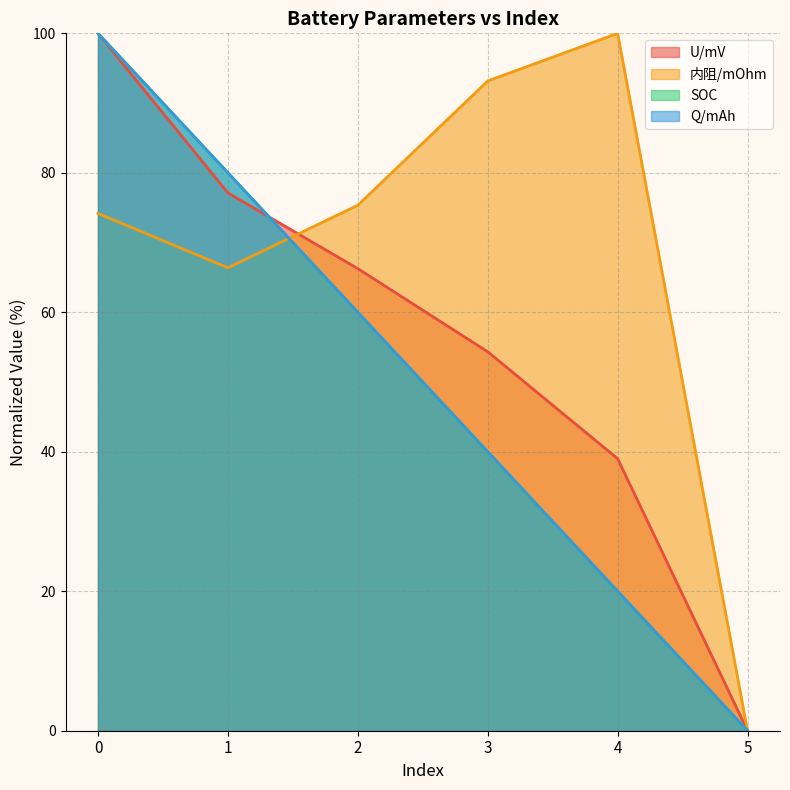

True or false: Q/mAh has more than 2 interior local peaks.

False